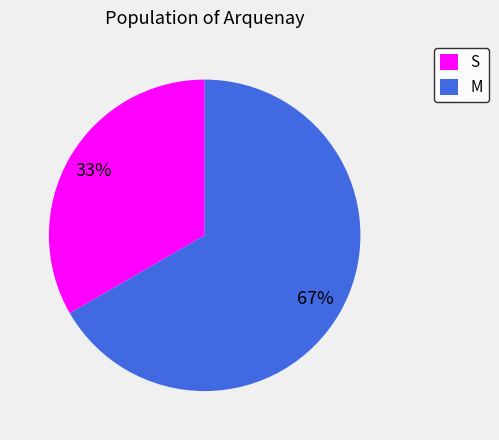

Which has a higher value, S or M?

M